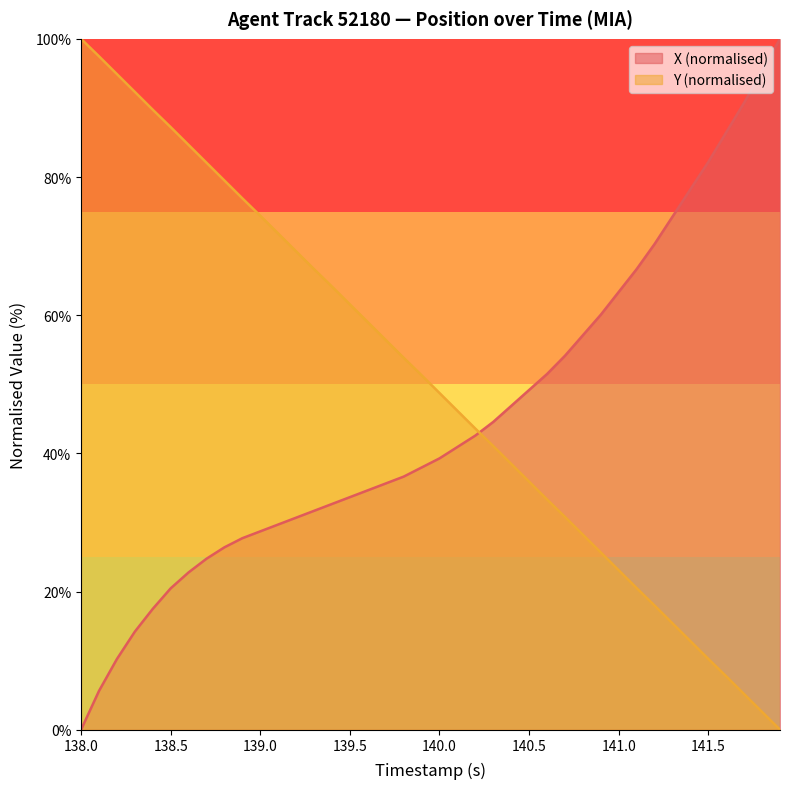

Which series has the largest total across all categories?

Y (normalised)